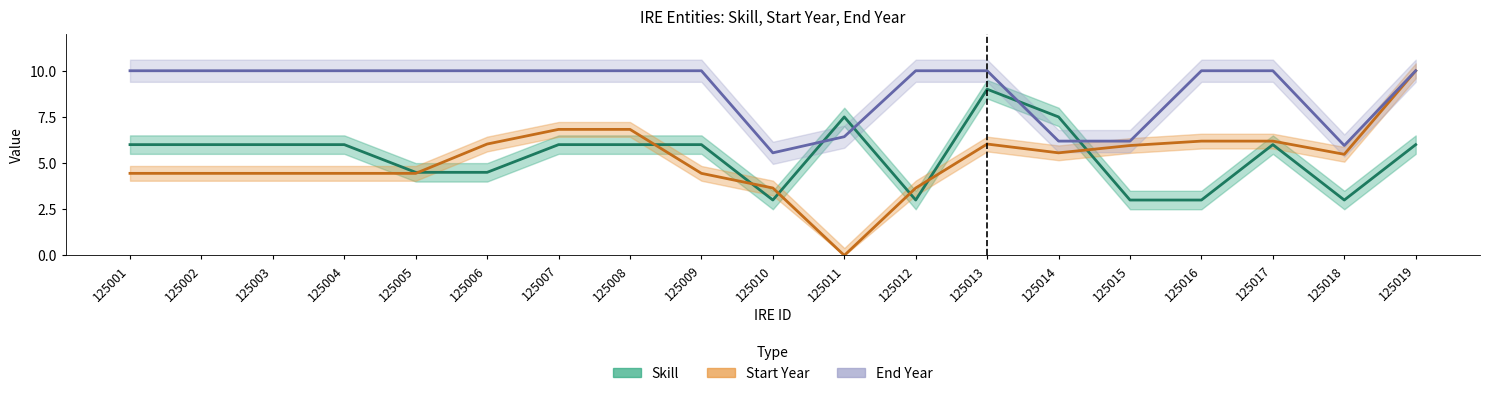

Where is Start Year nearest to the value 5?

125018